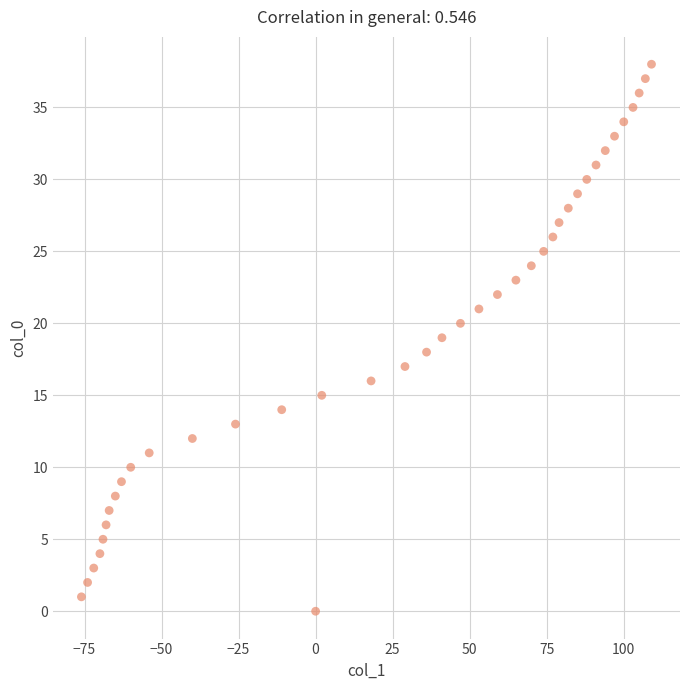

What is the range of Y values (max minus min)?

38